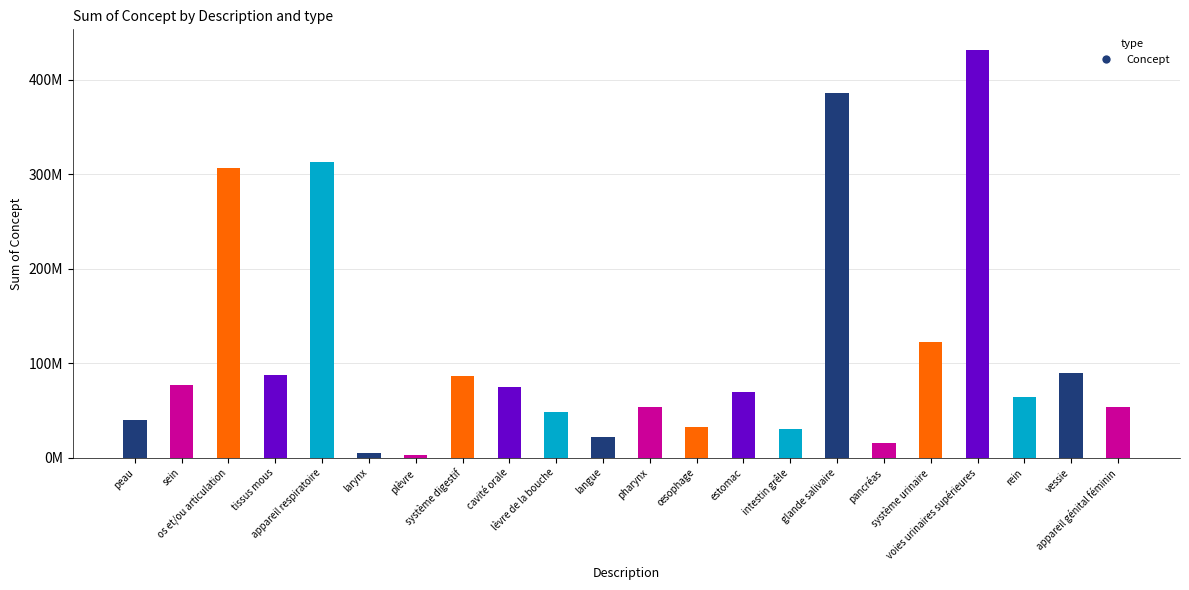

List the labels in order of value, smallest first.

plèvre, larynx, pancréas, langue, intestin grêle, œsophage, peau, lèvre de la bouche, appareil génital féminin, pharynx, rein, estomac, cavité orale, sein, système digestif, tissus mous, vessie, système urinaire, os et/ou articulation, appareil respiratoire, glande salivaire, voies urinaires supérieures